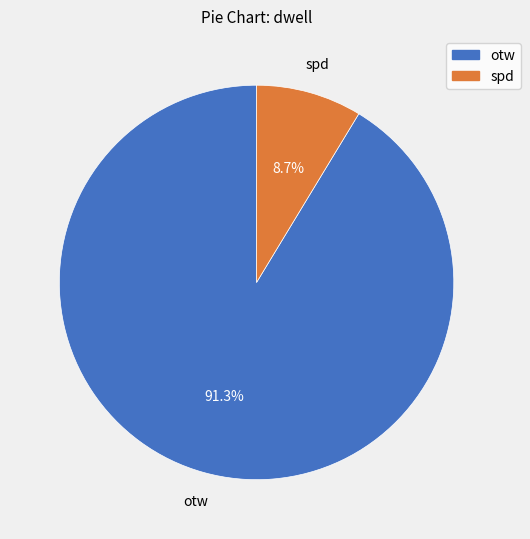

Which has a higher value, otw or spd?

otw